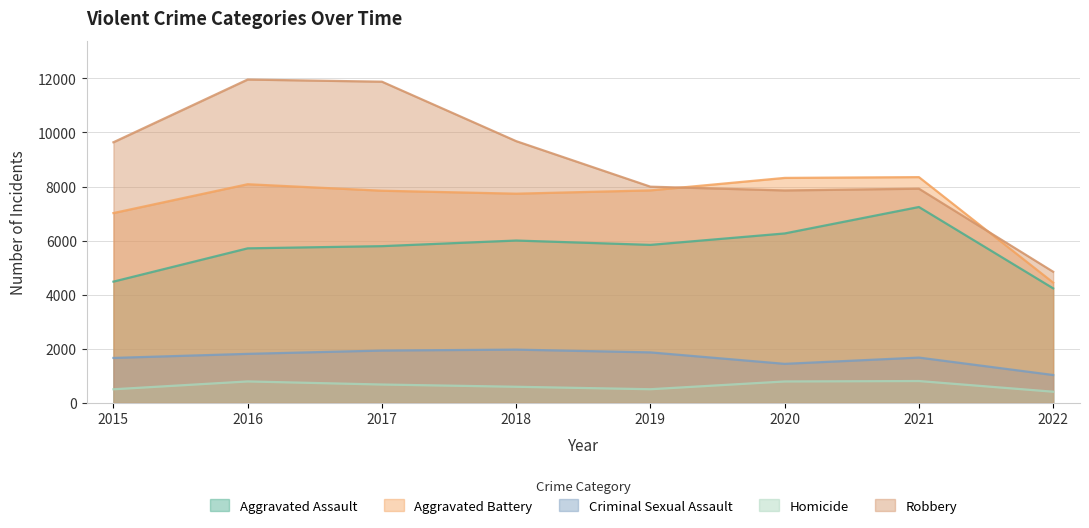

True or false: Robbery has a value of 7920 at 2021.

True